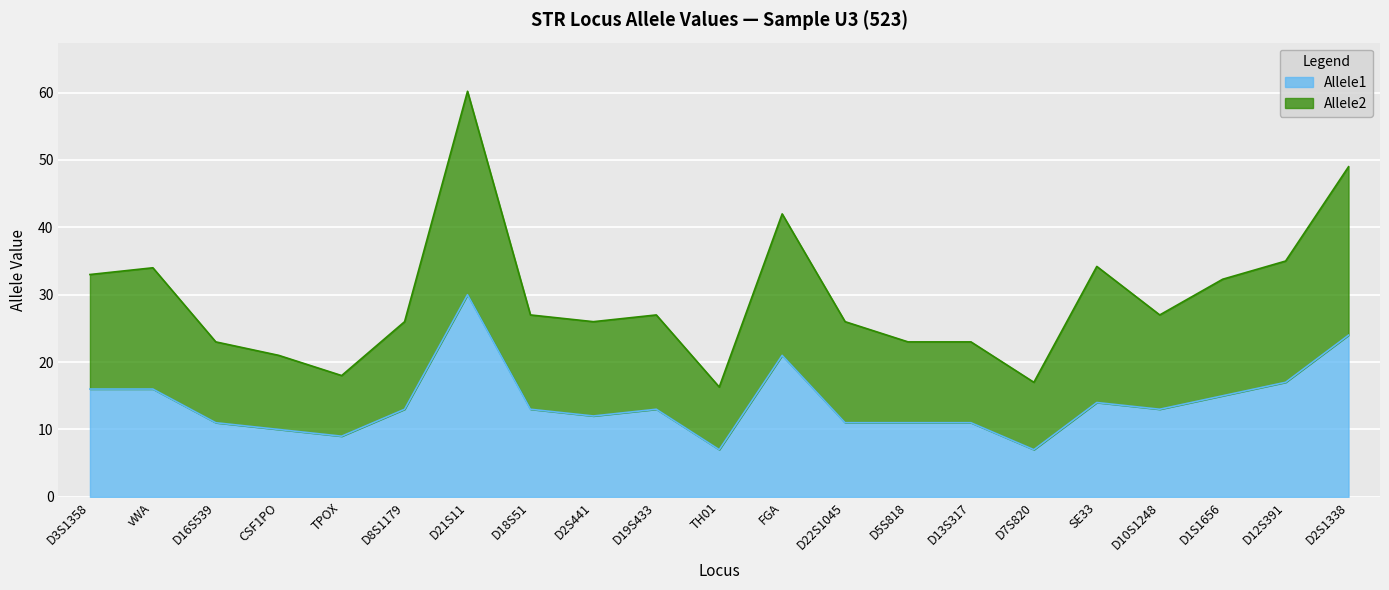

Where is the first local maximum for Allele1?

D21S11